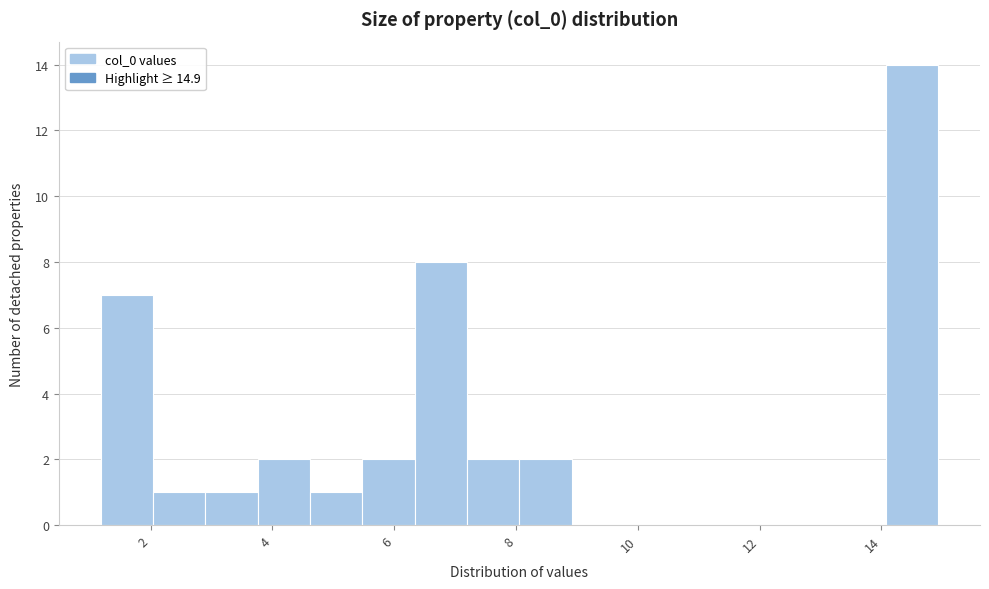

What is the height of the bar covering 8.0 to 9.0 on the x-axis? Neither the bar edges nor the heights are printed on the chart, so give them approximately, as read against the axes.

2